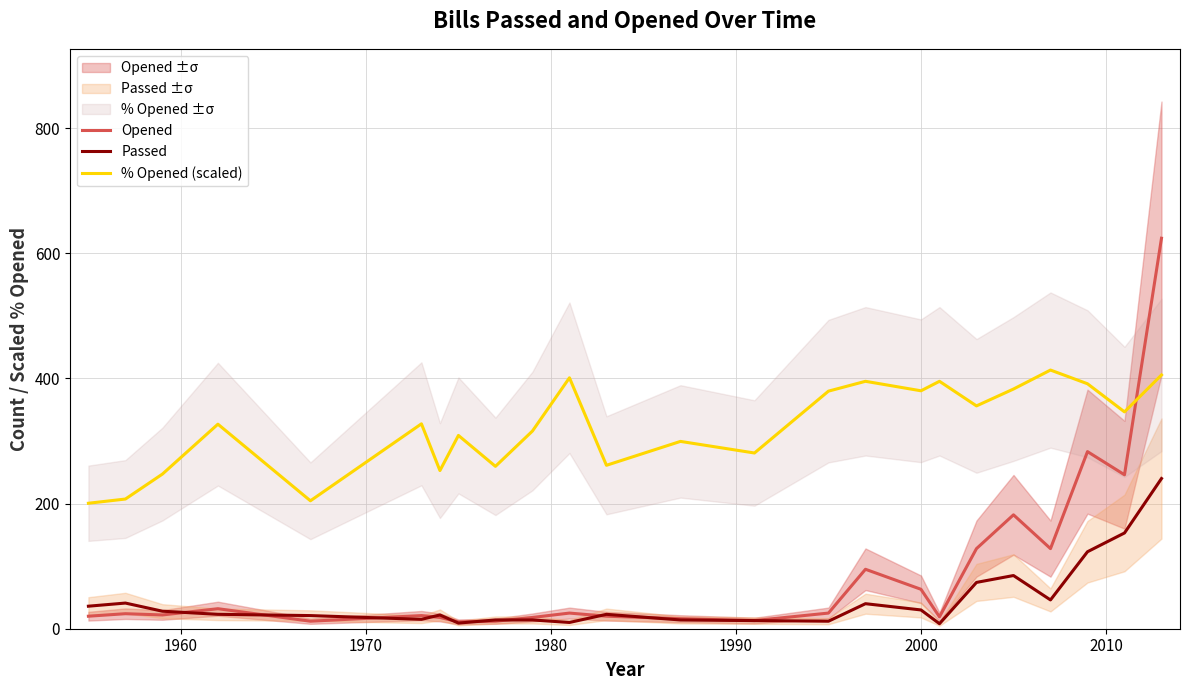

At how many categories does at least one series exceed 294?

16